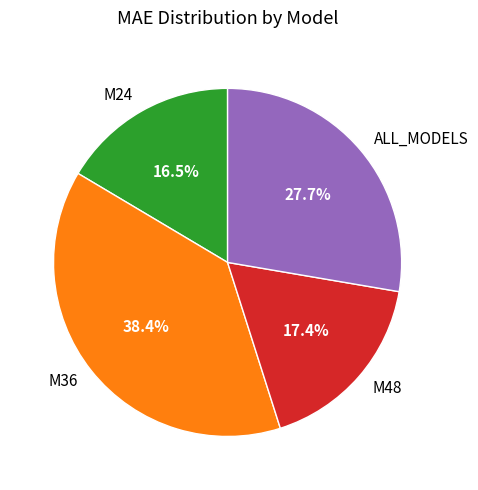

To the nearest percent, what portion does M36 represent?

38%